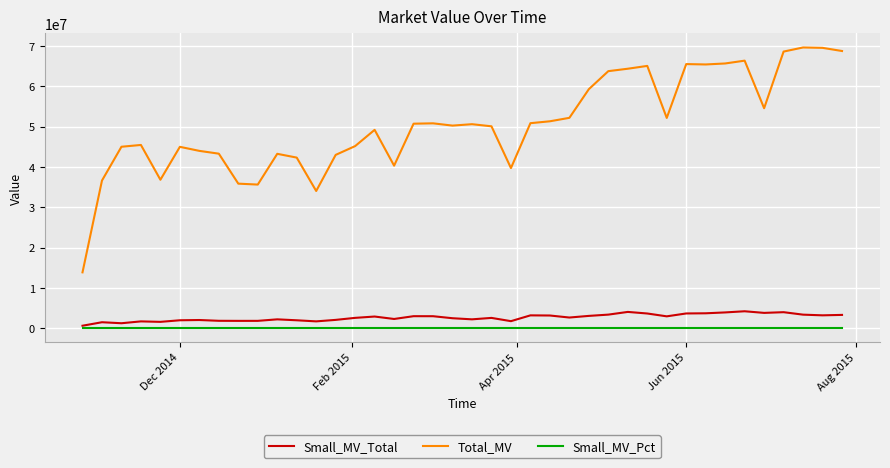

Rank the series by their maximum value, from lowest to highest.

Small_MV_Pct, Small_MV_Total, Total_MV